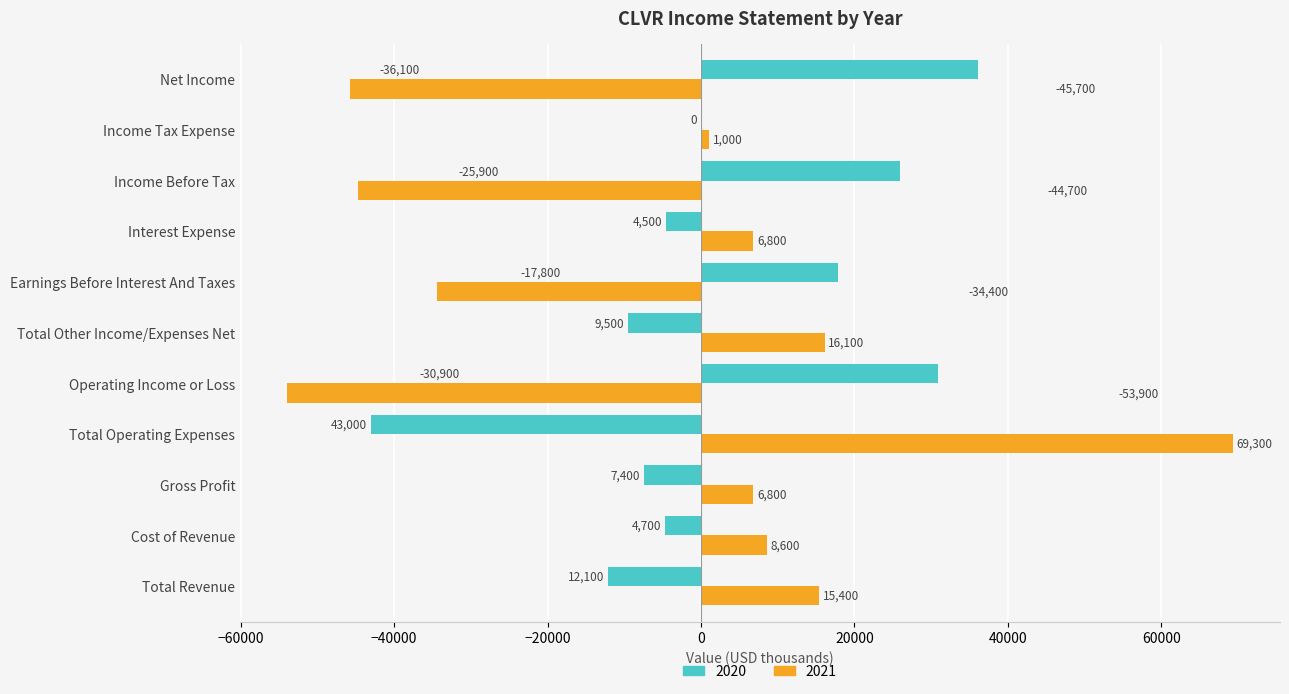

Which series has the largest total across all categories?

2020